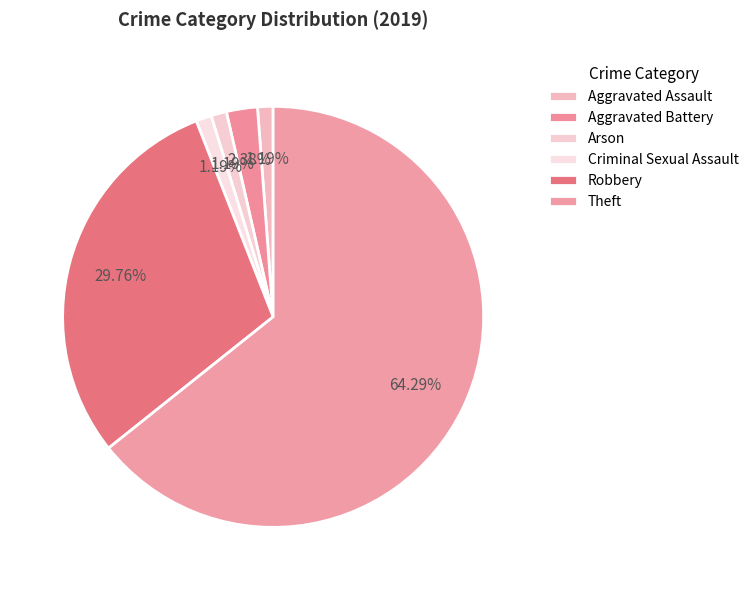

Rank the categories by value from lowest to highest.

Aggravated Assault, Arson, Criminal Sexual Assault, Aggravated Battery, Robbery, Theft